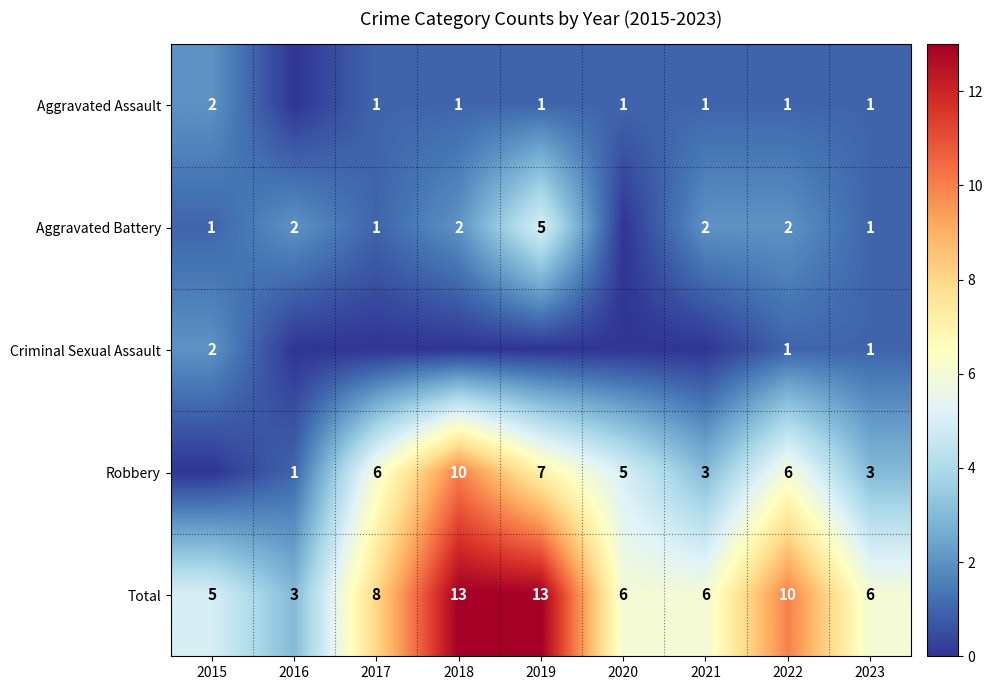

What is the sum of all Total values?

70